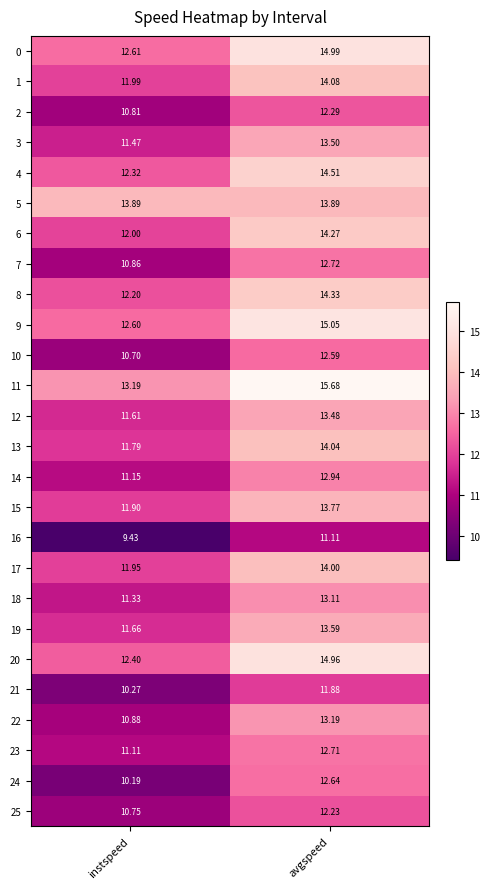

Which series has the widest spread of values?

20